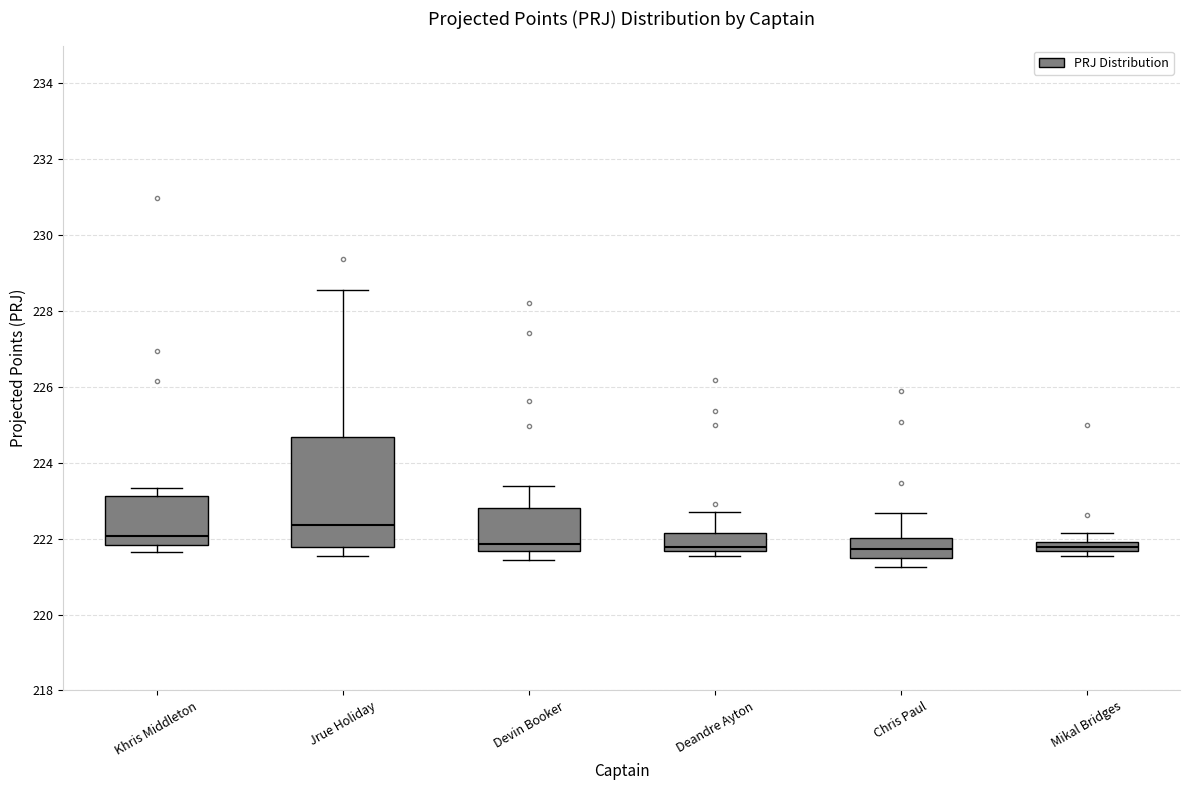

Which box's median line is the highest?

Jrue Holiday